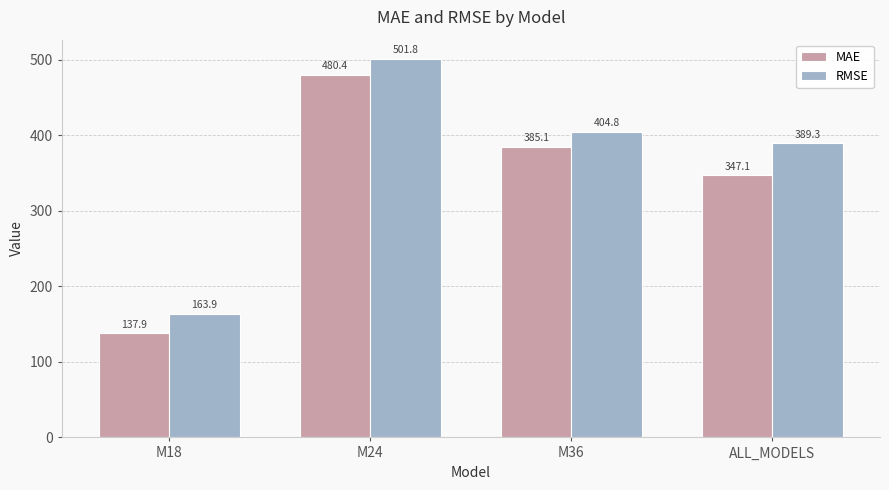

Reading left to right, what are all the values shown in this chart?

MAE: 137.9	480.4	385.1	347.1
RMSE: 163.9	501.8	404.8	389.3